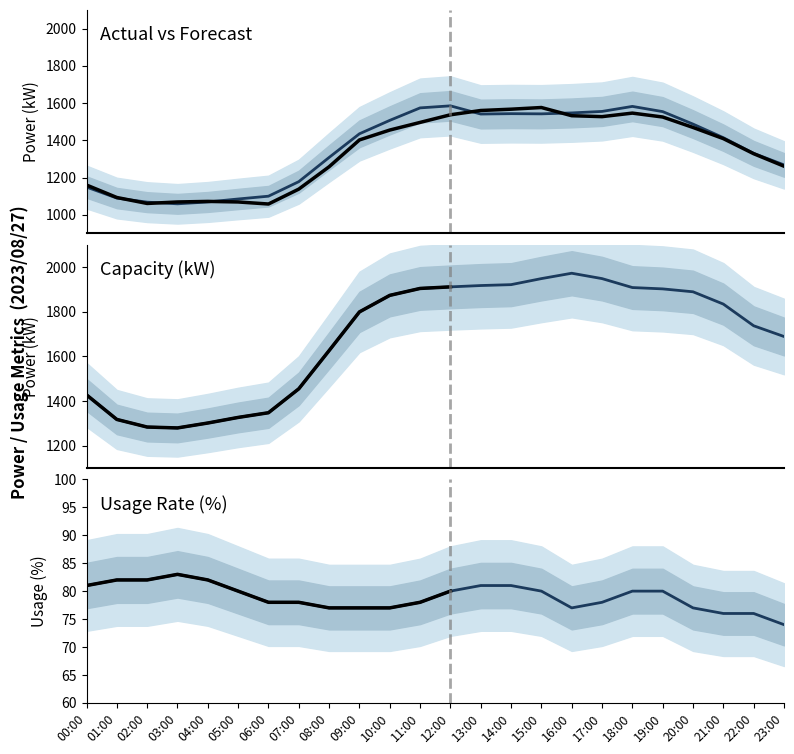

True or false: actual_kW has a value of 1494 at 04:00.

False